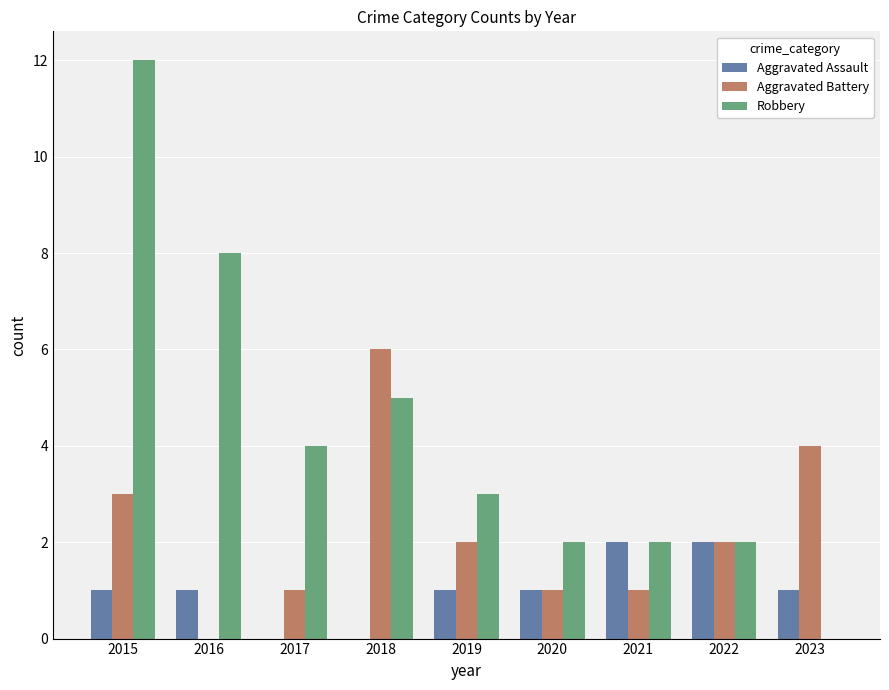

What is the total value across all series at 2018?

11